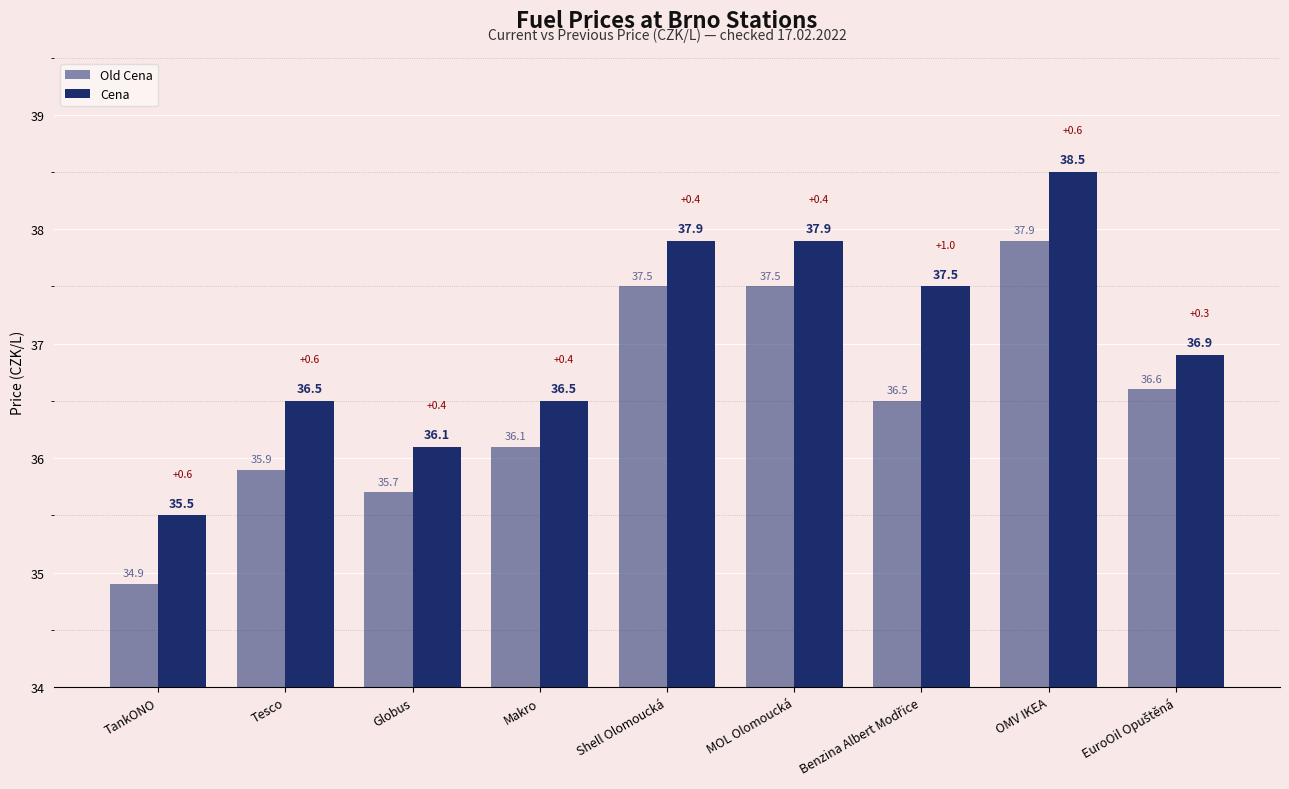

What is the smallest value displayed?

34.9